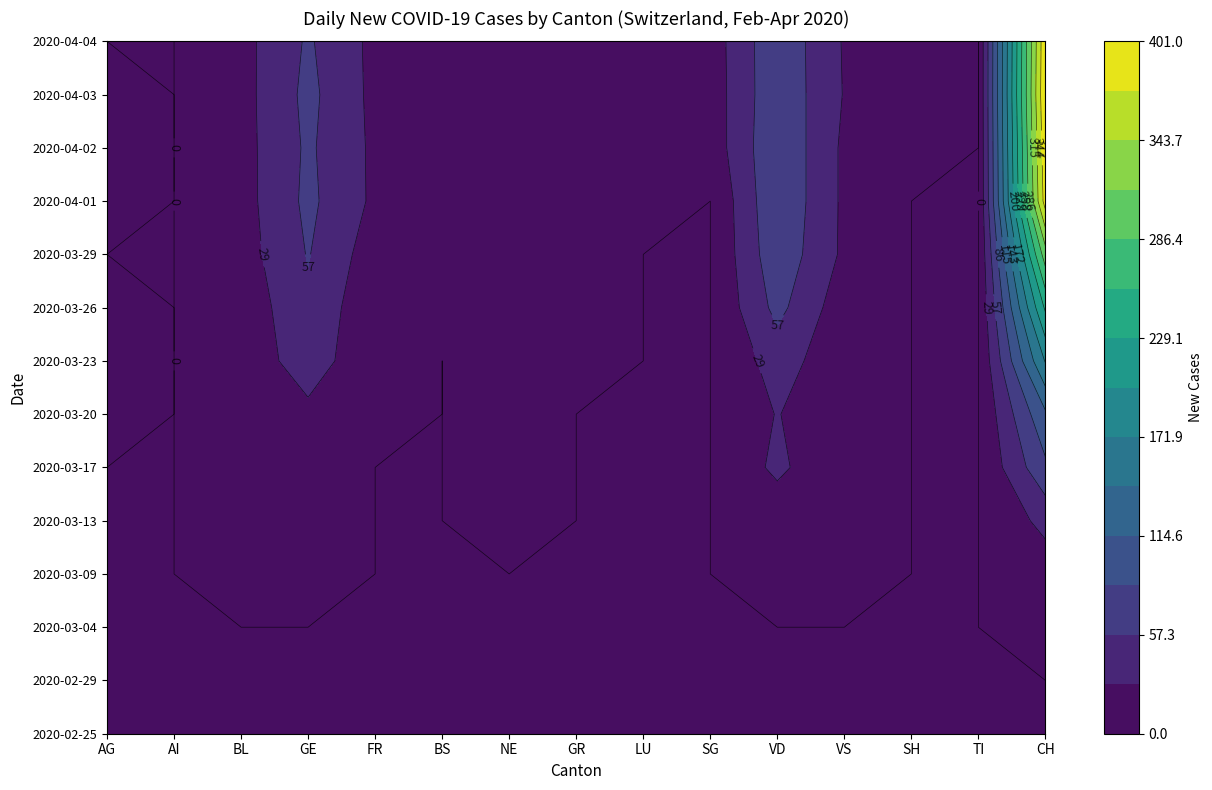

Which label corresponds to the largest value in the chart?

CH